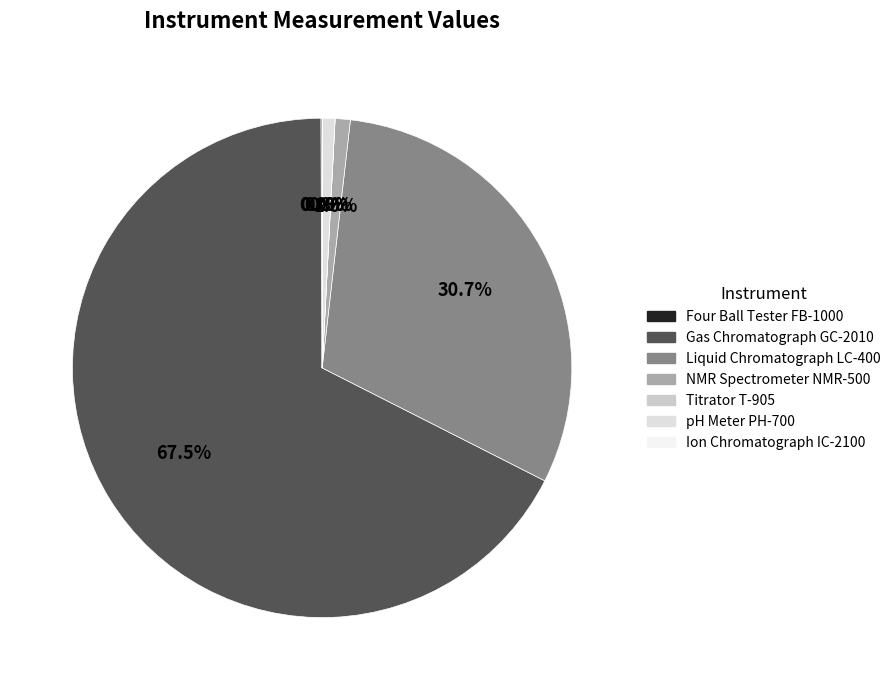

The Liquid Chromatograph LC-400 slice represents 31% of the pie. True or false?

True